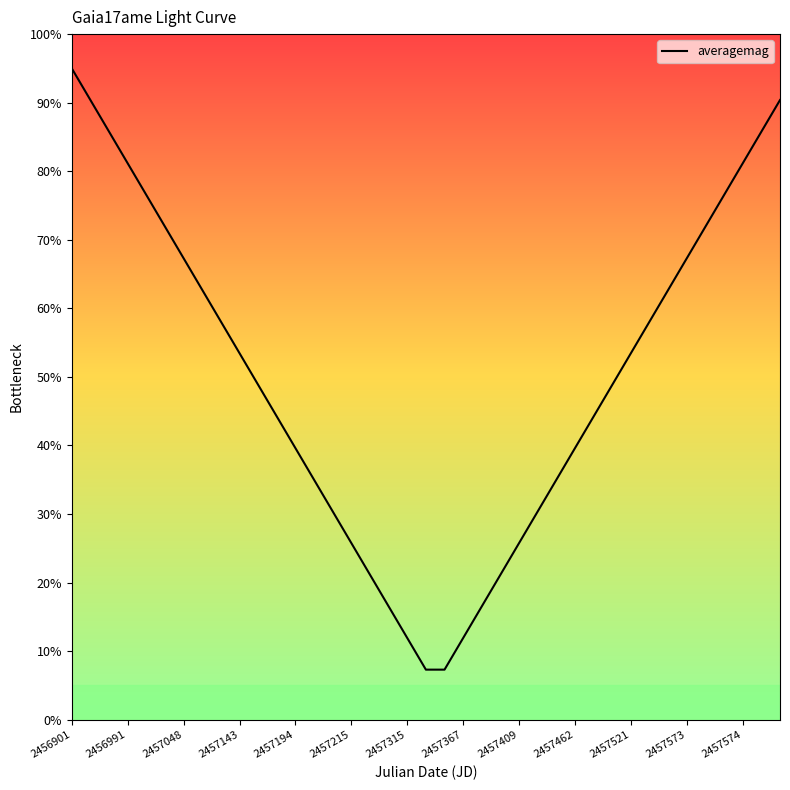

Which label corresponds to the largest value in the chart?

2456901